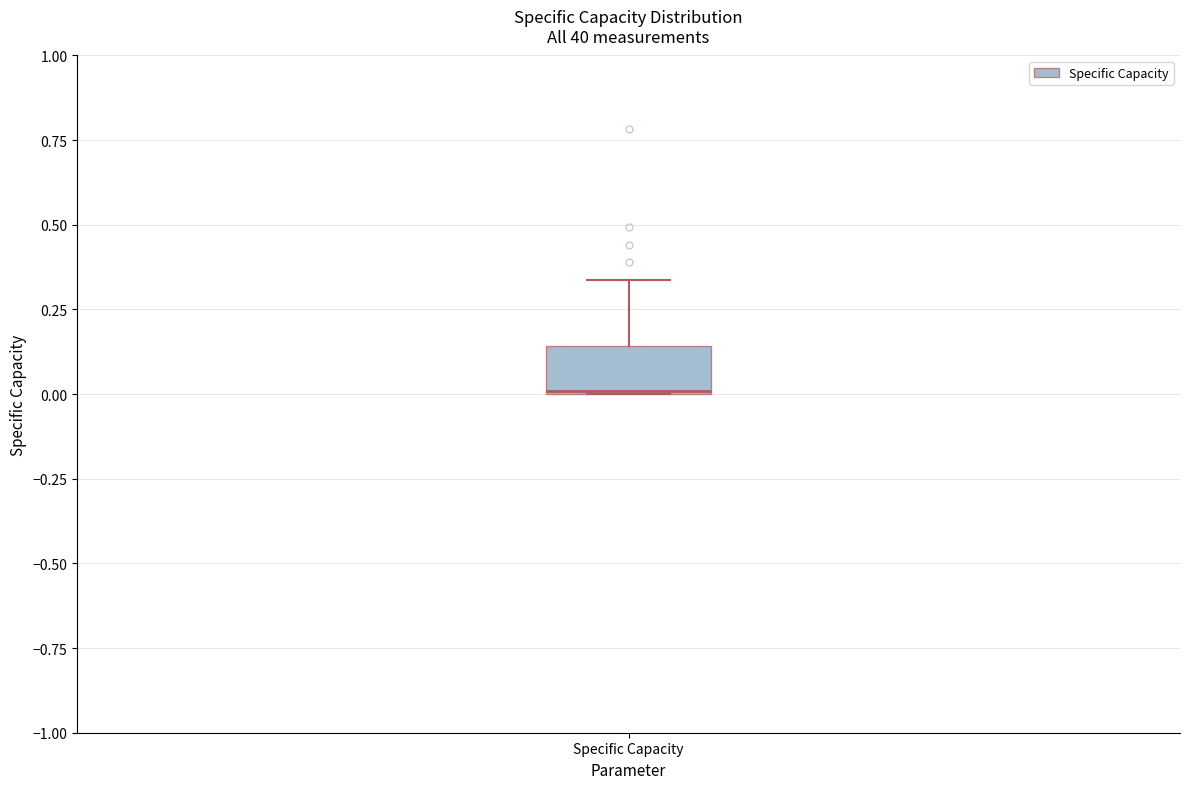

Read this box plot against the y-axis: the position of the median line, the range covered by the box, and the ends of both whiskers. The values are not printed on the chart, so give them approximately, as read against the axis.

median 0.00, box 0.00 to 0.15, whiskers 0.00 to 0.35